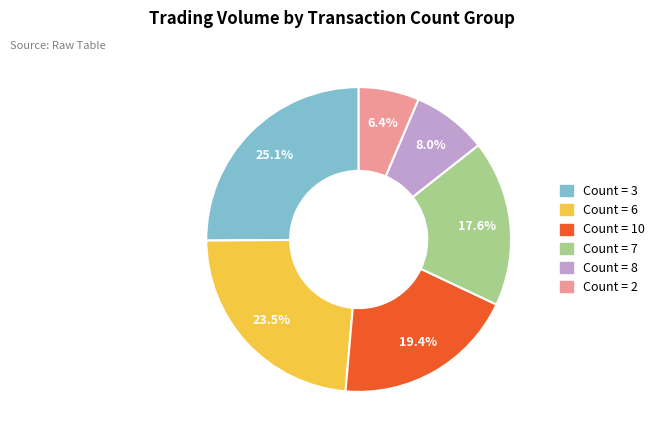

What is the largest slice in the pie chart?

Count = 3